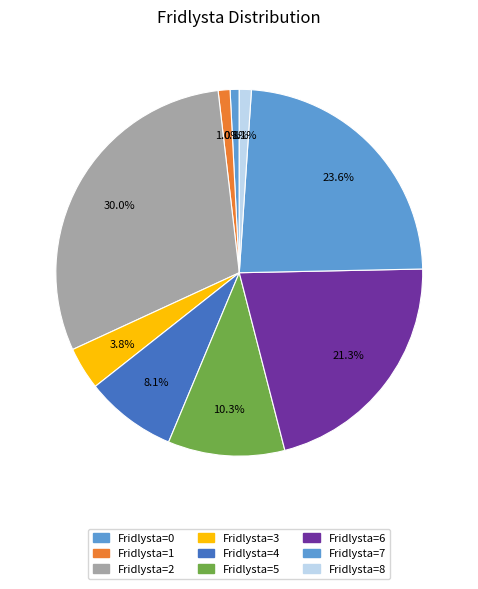

How many slices are in this pie chart?

9